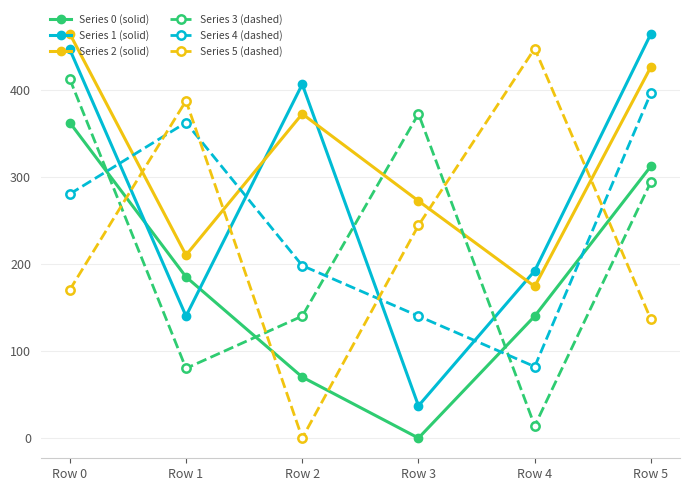

True or false: Series 5 (dashed) has more than 0 points higher than both neighbors.

True